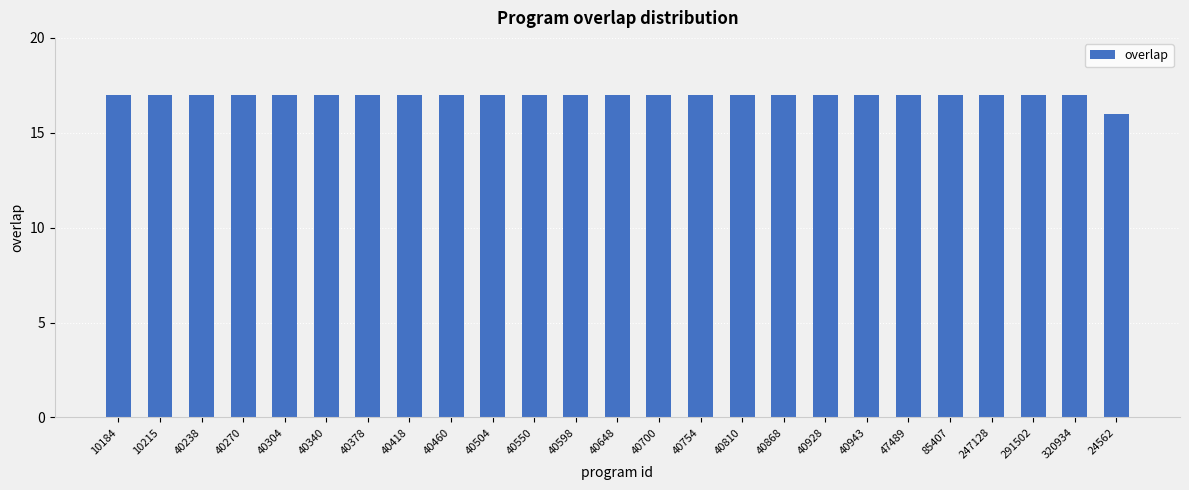

What is the value of the 15th bar from the left?

17